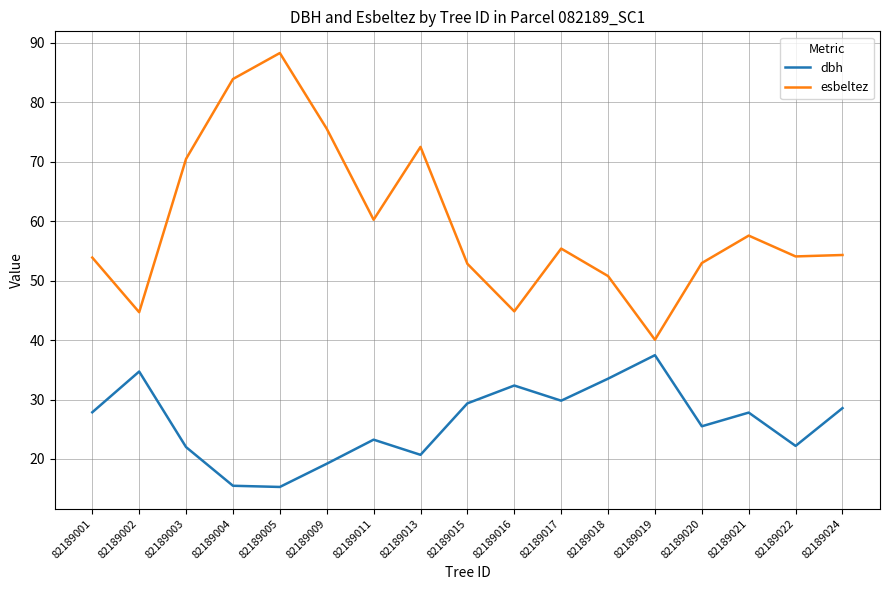

Is it true that esbeltez equals 119.0 at 82189013?

False